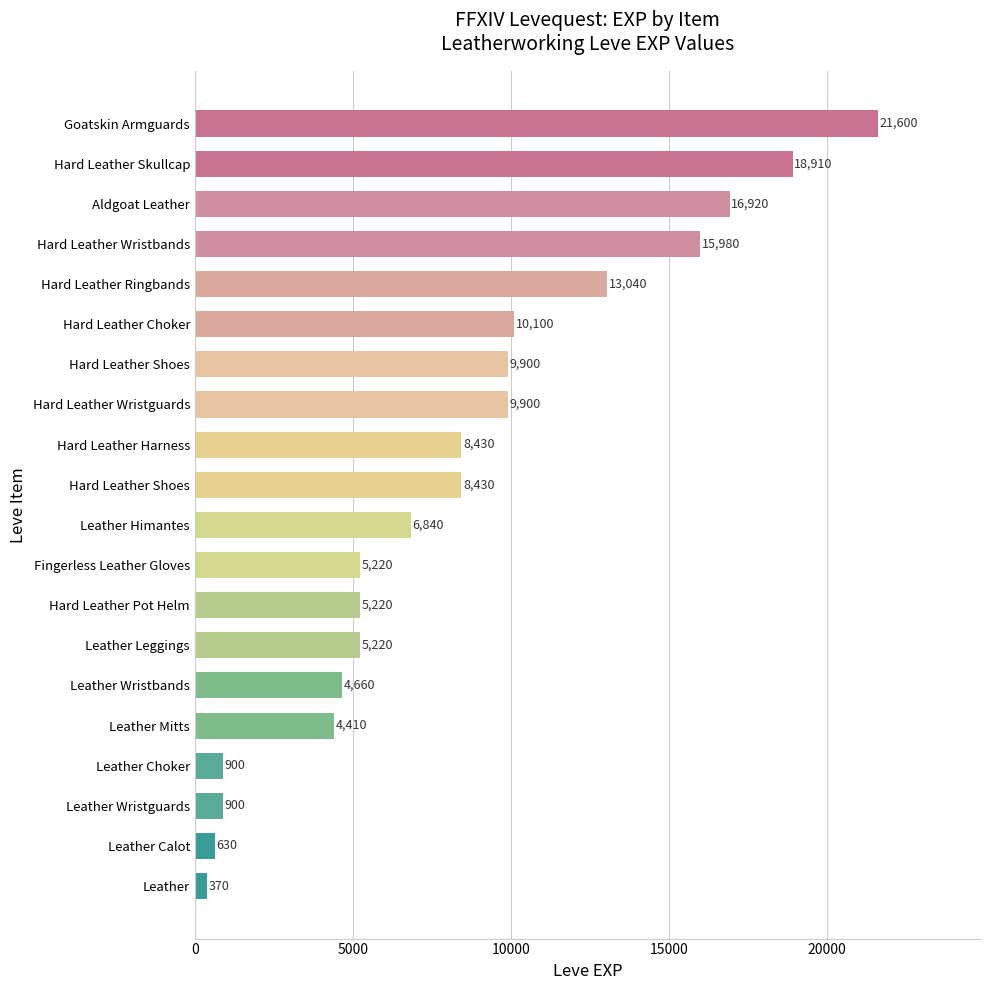

How many values are below 8430?

10